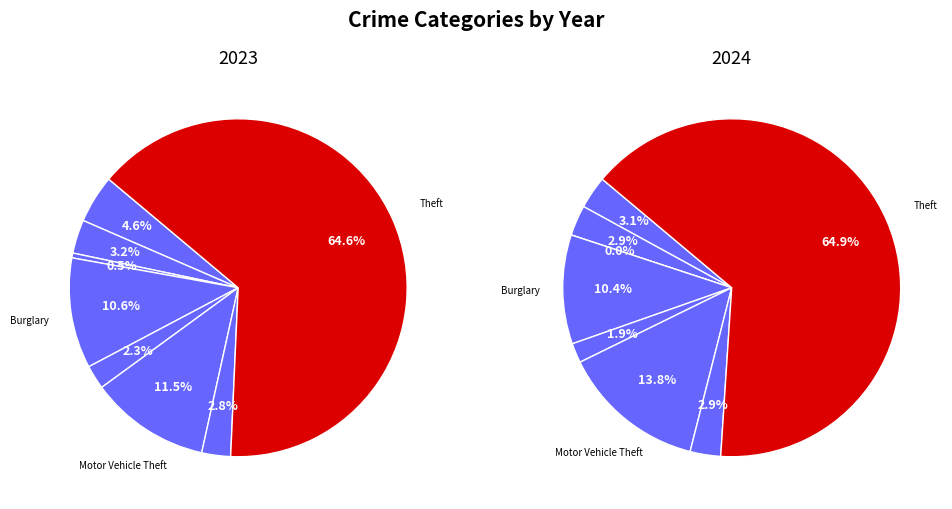

Combined, what portion of the pie is 3 and 5?

22.1%